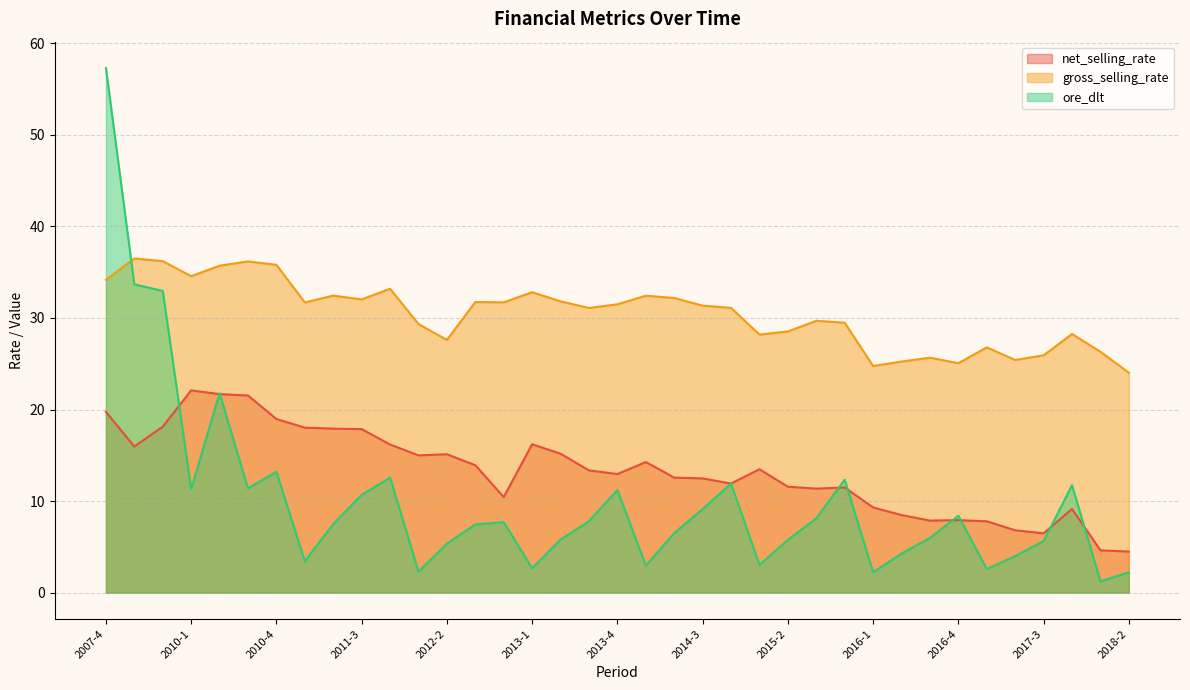

What are all the series names shown in the legend?

net_selling_rate, gross_selling_rate, ore_dlt